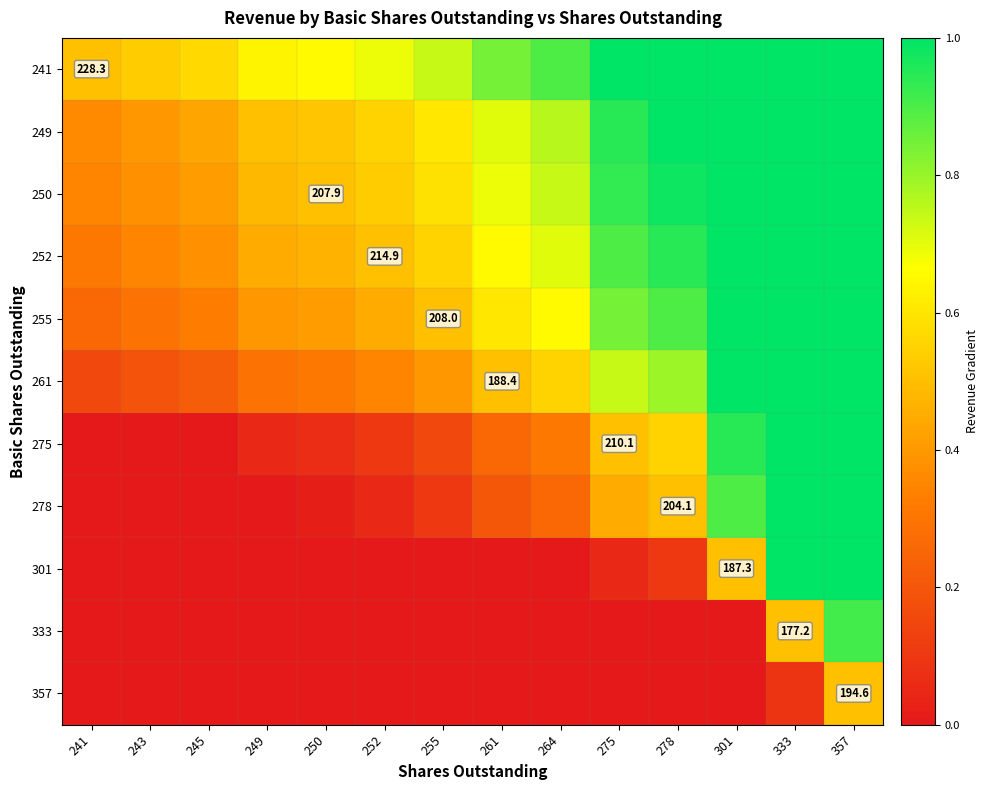

Is it true that 261 equals 1.0 at 357?

True